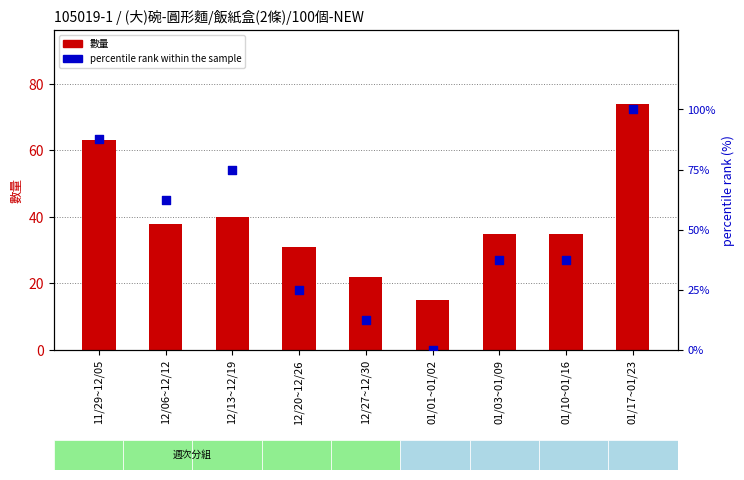

Which series contains the highest Y value?

percentile rank within the sample